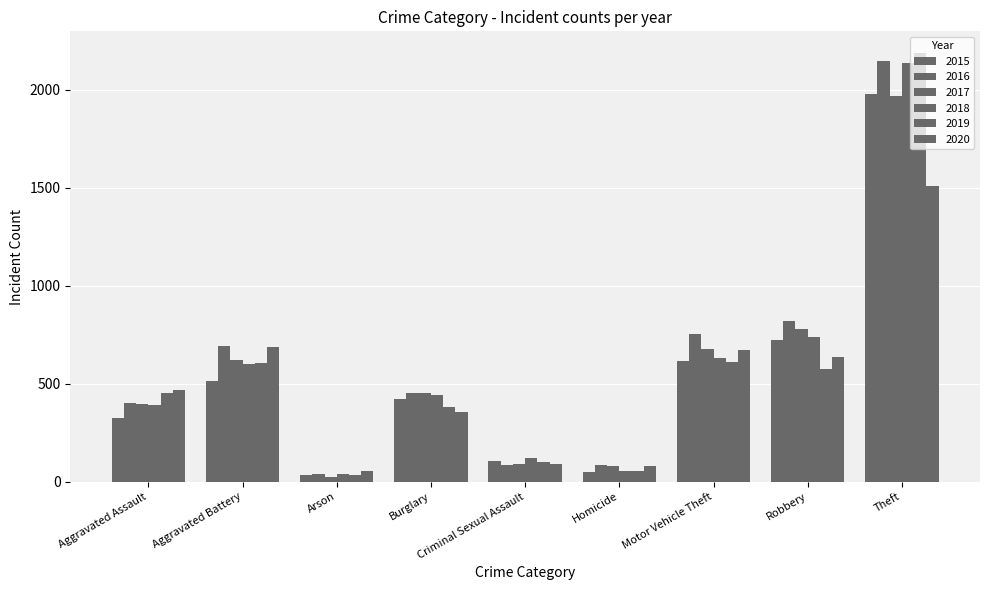

Where is 2015 nearest to the value 1008?

Robbery